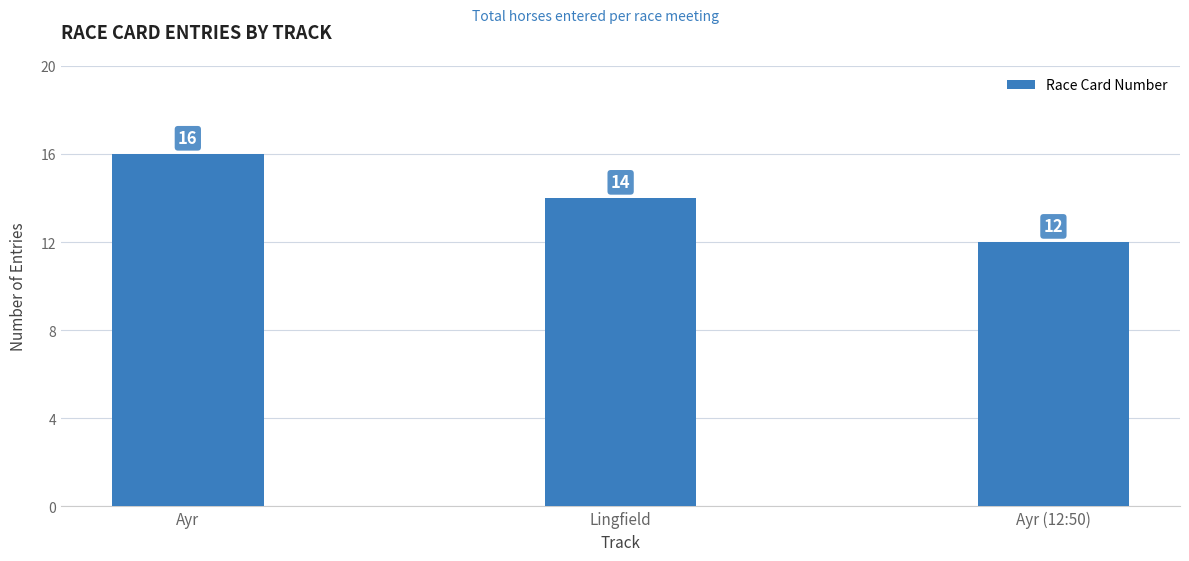

The value at Ayr is 25. True or false?

False